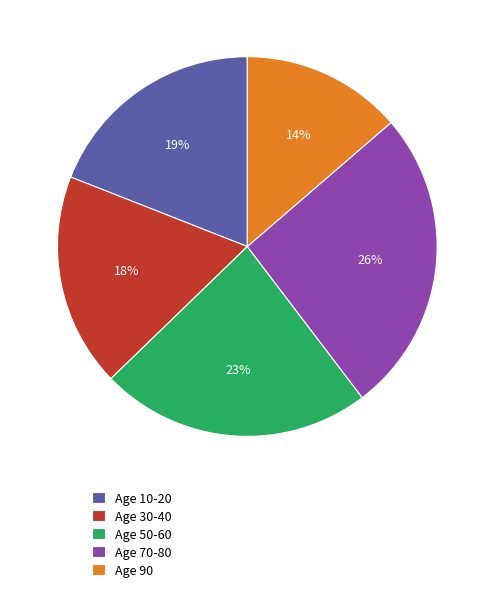

Do Age 70-80 and Age 50-60 together represent more than half of the pie?

No